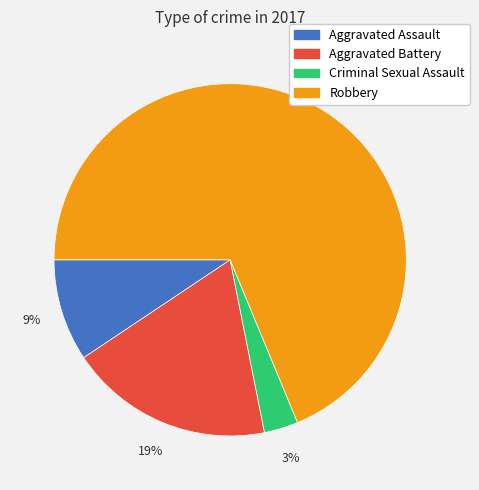

Which category has the biggest portion of the pie?

Robbery